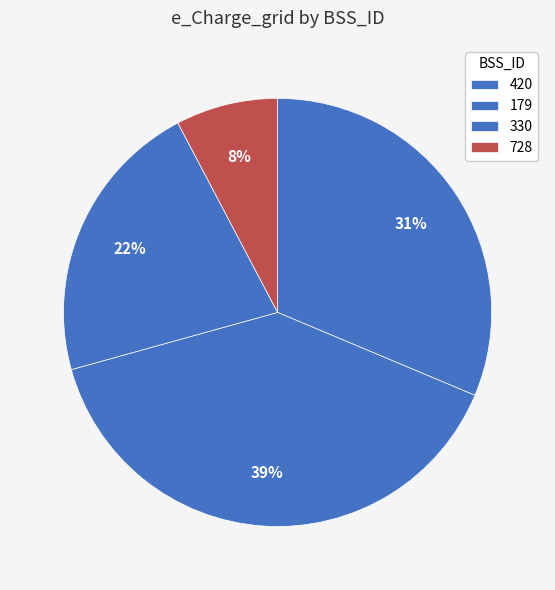

Is there any slice that represents more than half of the pie?

No